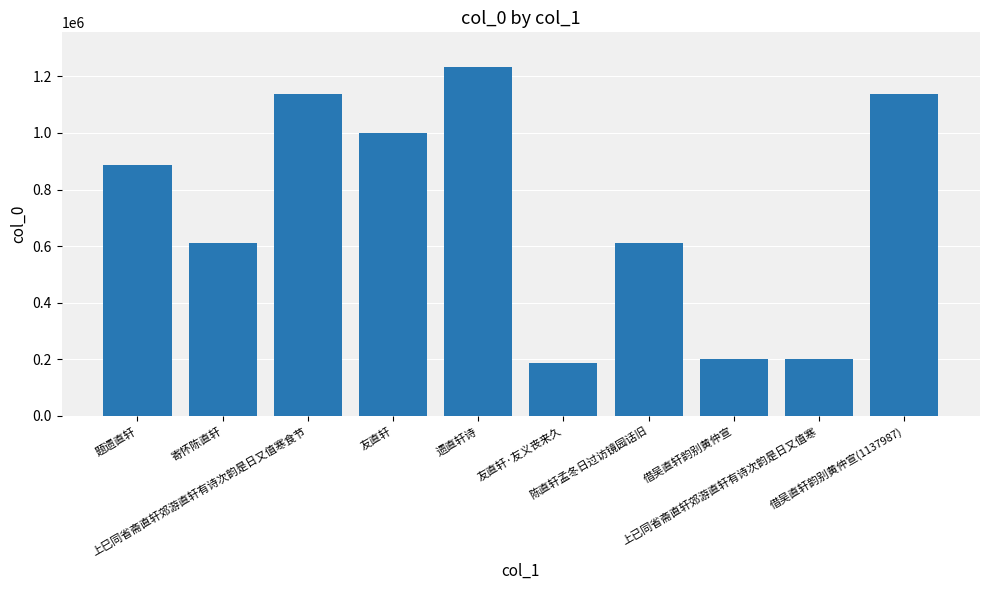

What is the change in value from 借吴直轩韵别黄仲宣 to 上已同省斋直轩郊游直轩有诗次韵是日又值寒?

+24